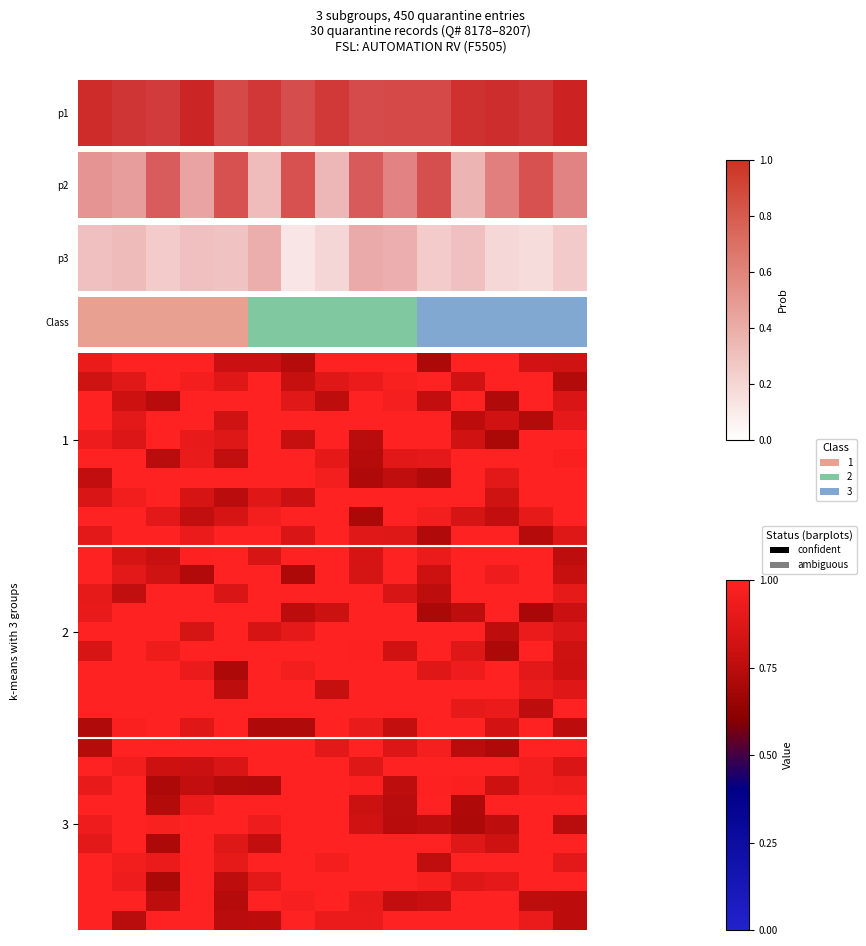

What is the greatest value displayed?

1.0